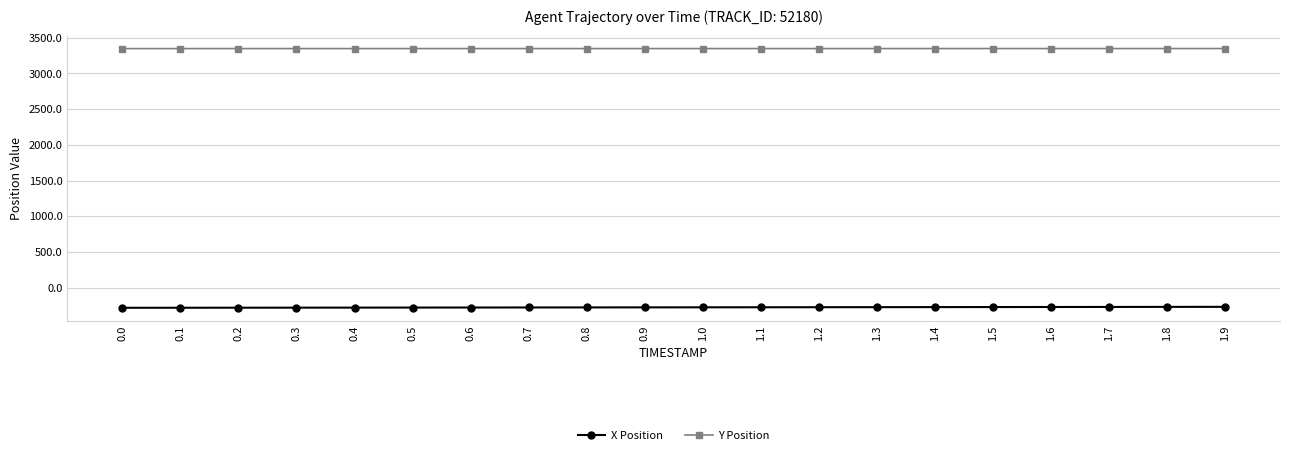

How many series are shown in this chart?

2